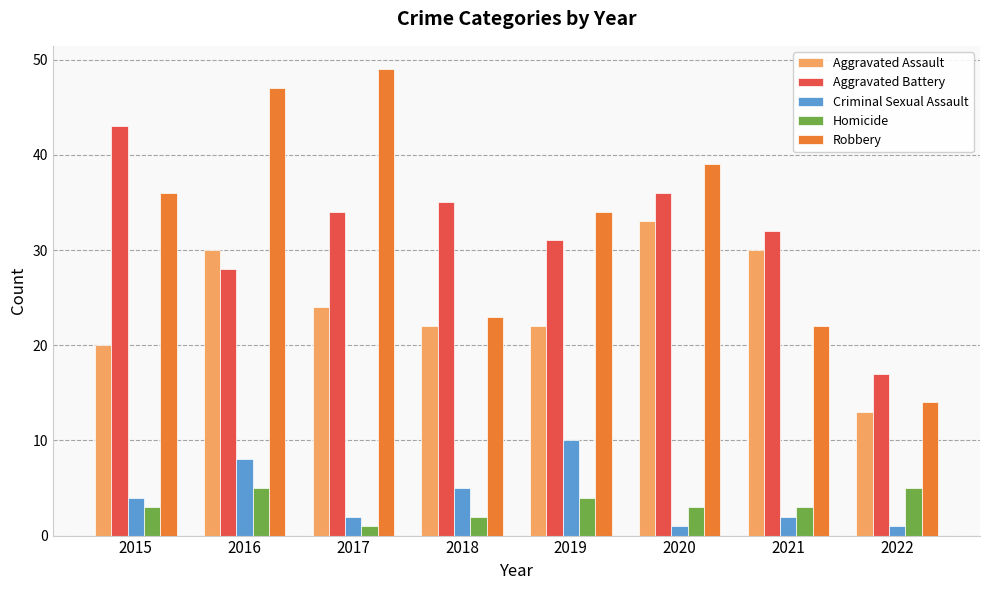

Which series has the largest range (max minus min)?

Robbery